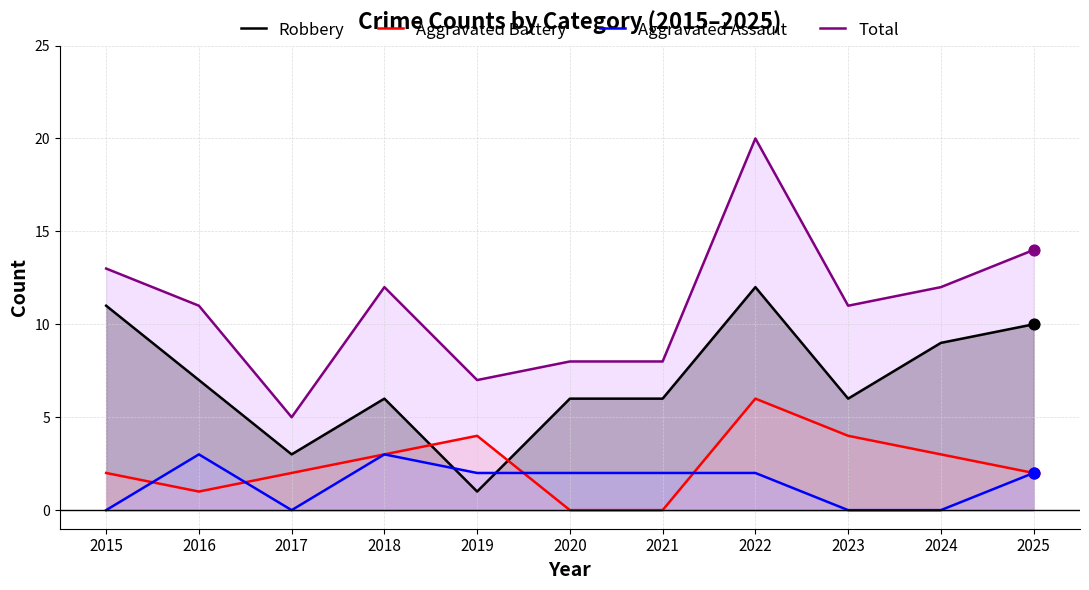

Which series has the widest spread of Y values?

Total